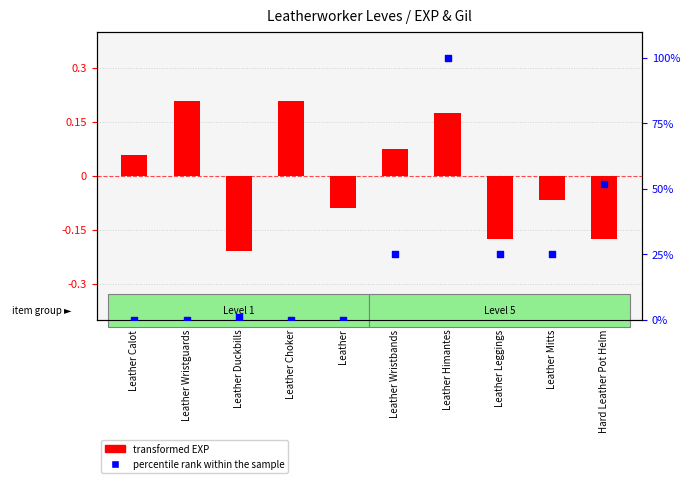

Which series has the largest total across all categories?

percentile rank within the sample